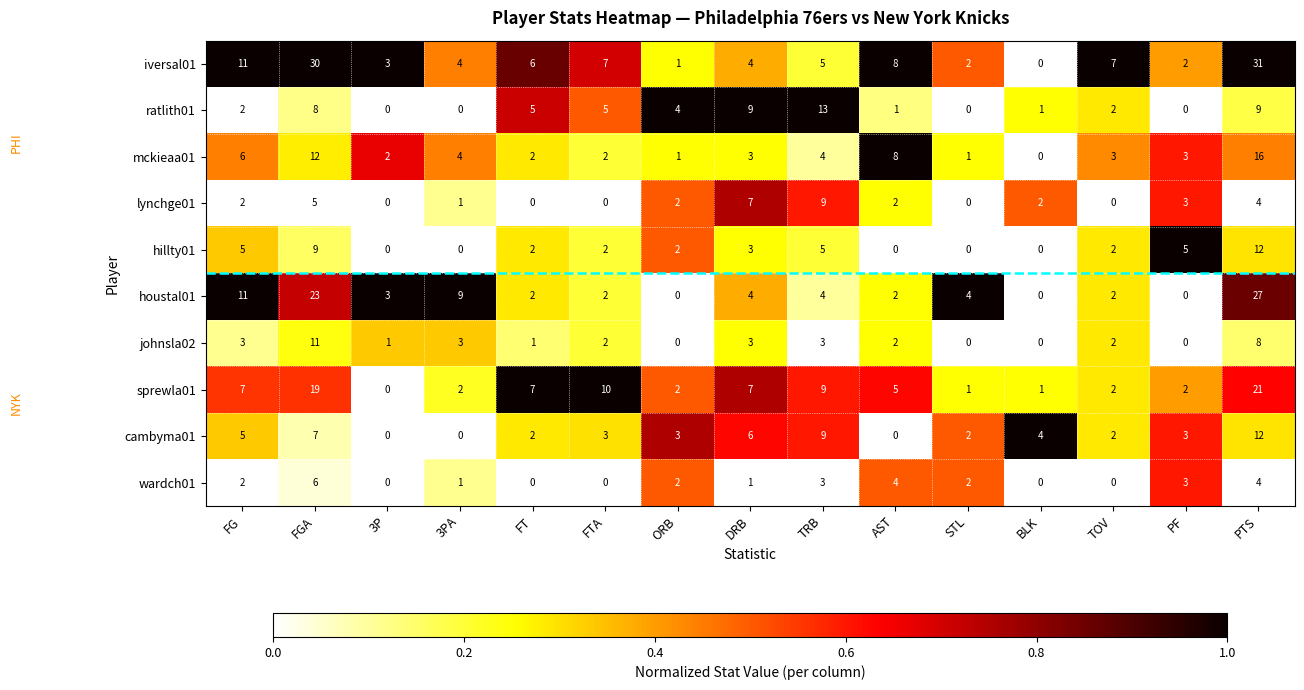

How many data points in sprewla01 are less than 5?

7